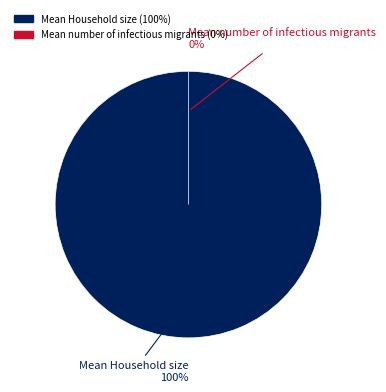

To the nearest percent, what portion does Mean Household size represent?

100%